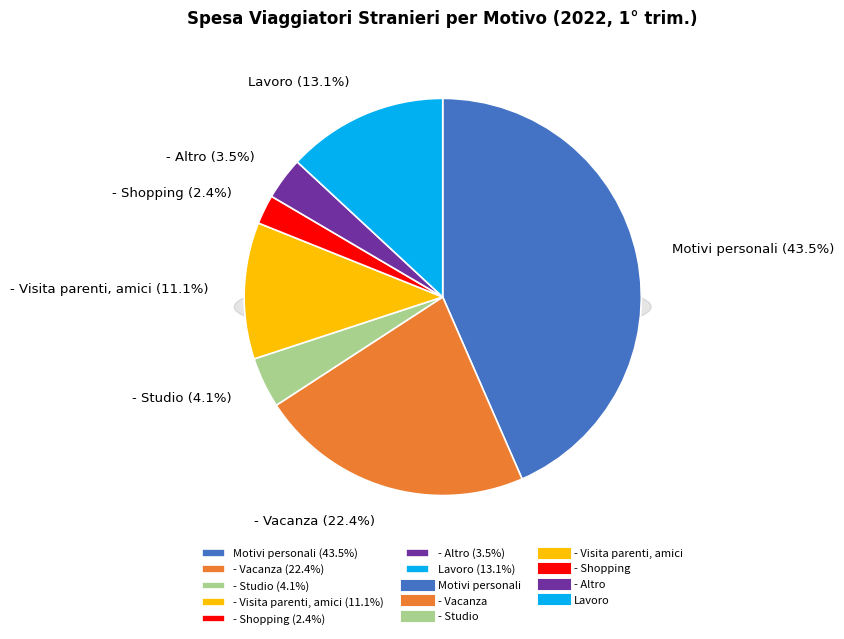

How many segments does this pie chart have?

7